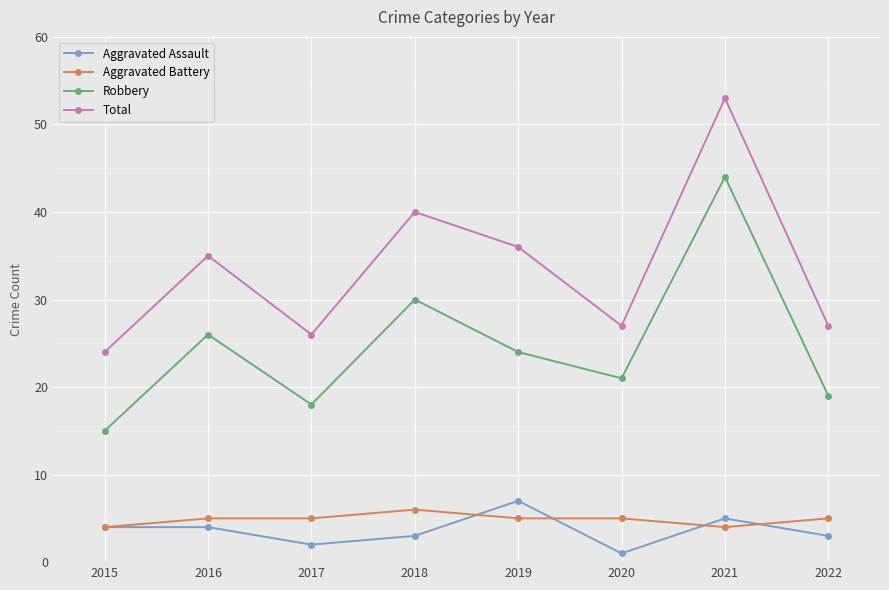

What is the highest value of the Total series?

53